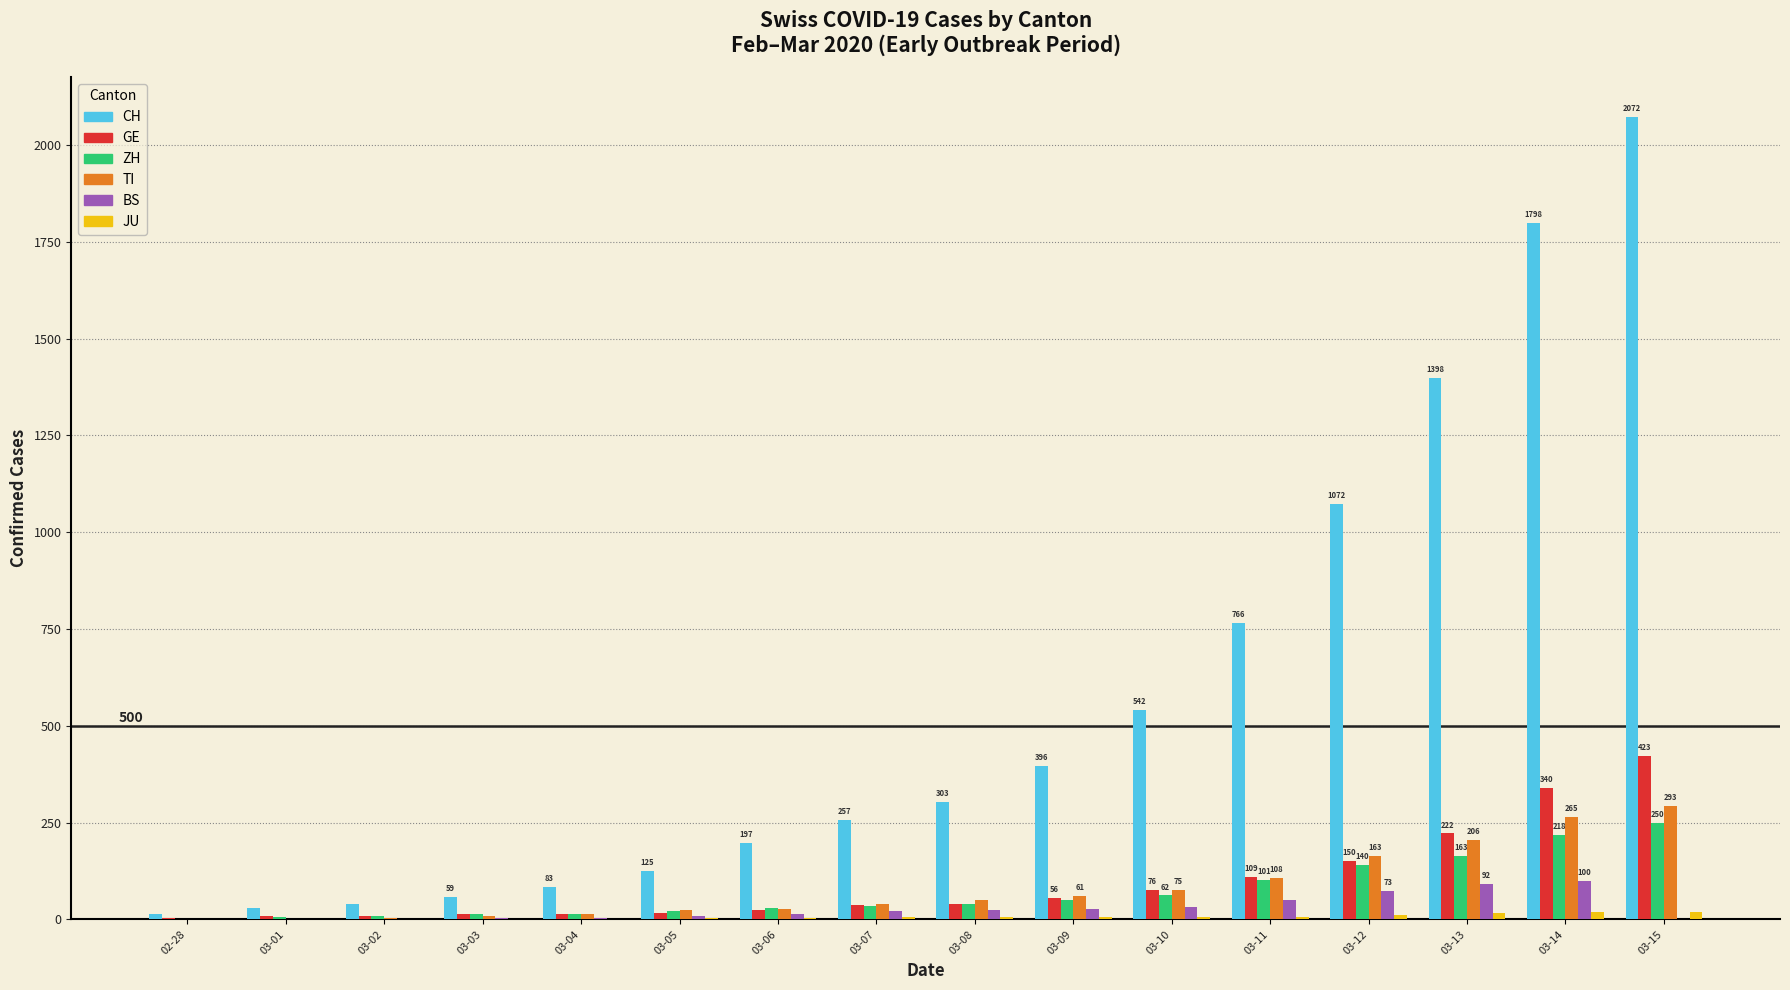

How many distinct data groups are displayed?

6